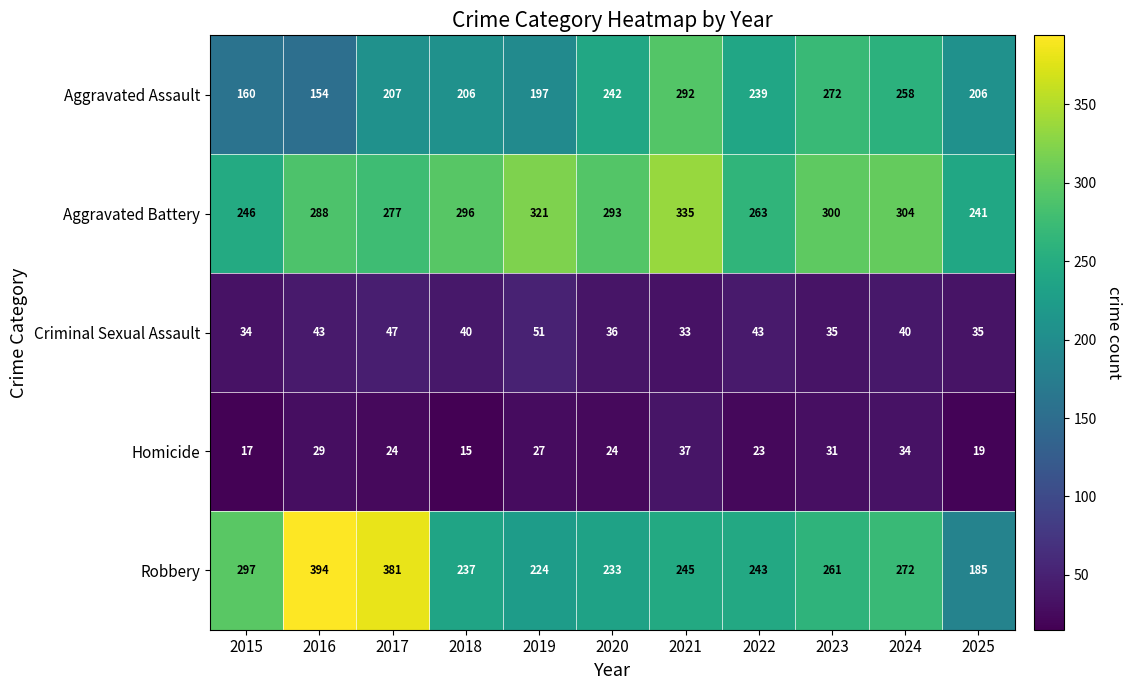

What is the sum of all Aggravated Battery values?

3164